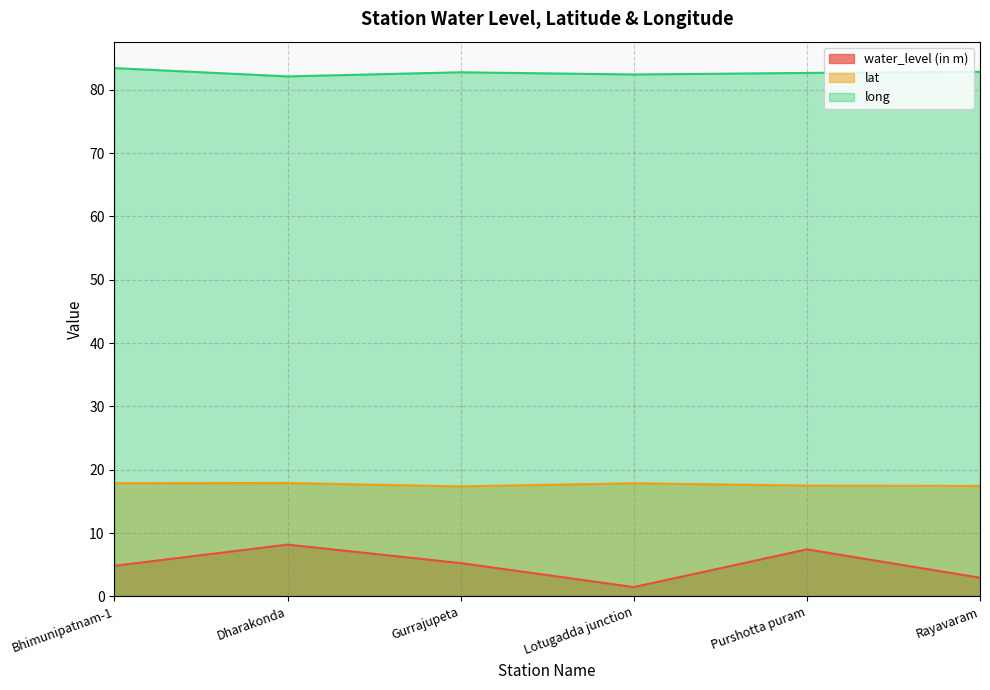

How many values in the water_level (in m) series are below 5?

3